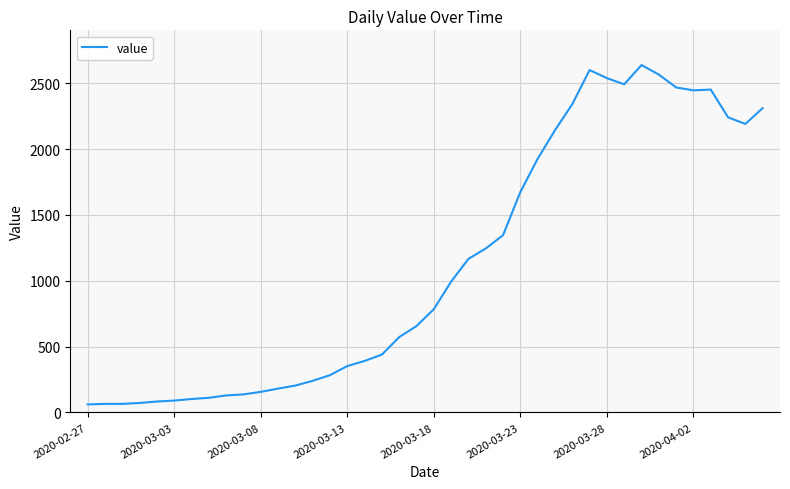

What is the difference between the second highest and second lowest values?

2535